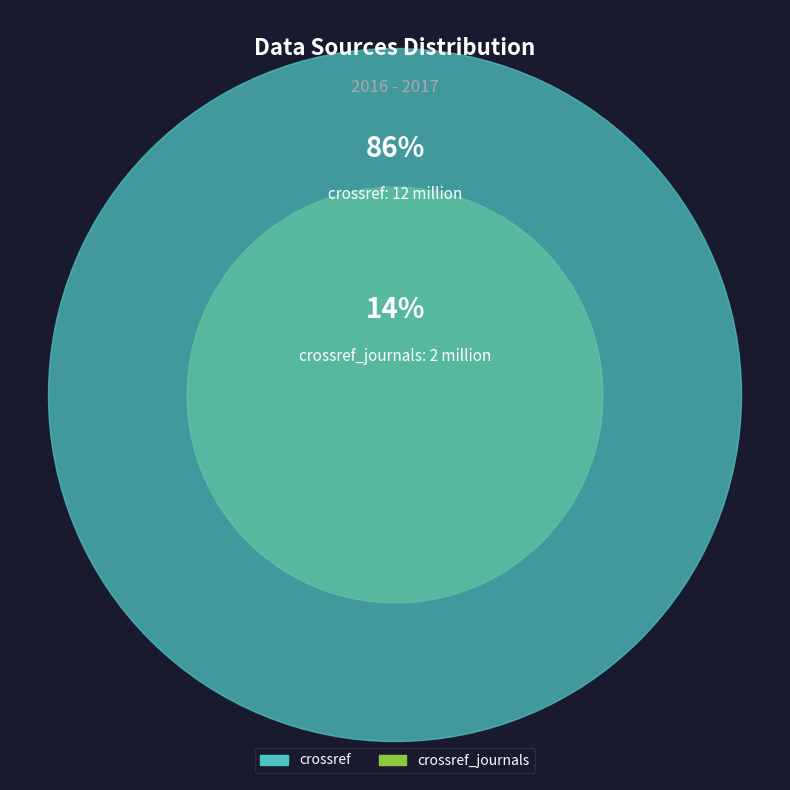

Does 2017 account for over 50% of the chart?

No